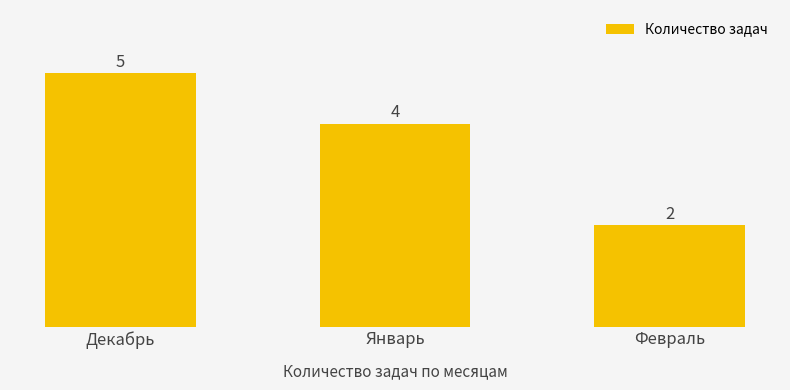

What is the change in value from Декабрь to Февраль?

-3